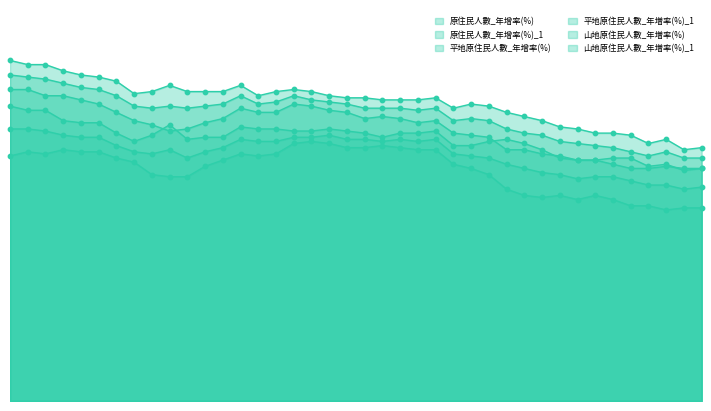

Which series reaches the maximum Y coordinate?

山地原住民人數_年増率(%)